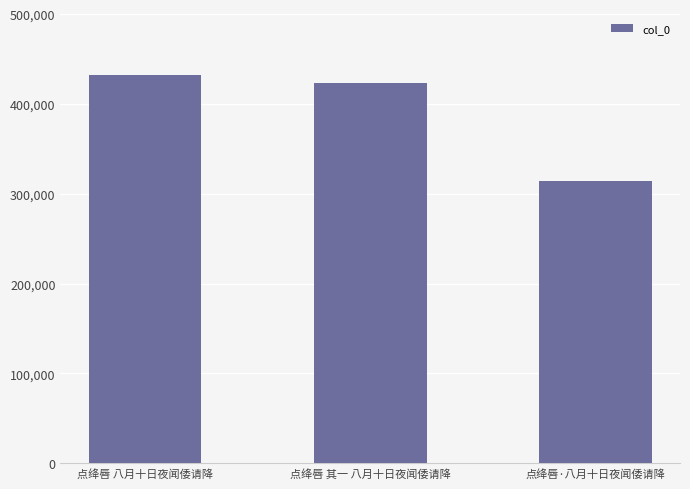

What is the maximum value shown in the chart?

431555